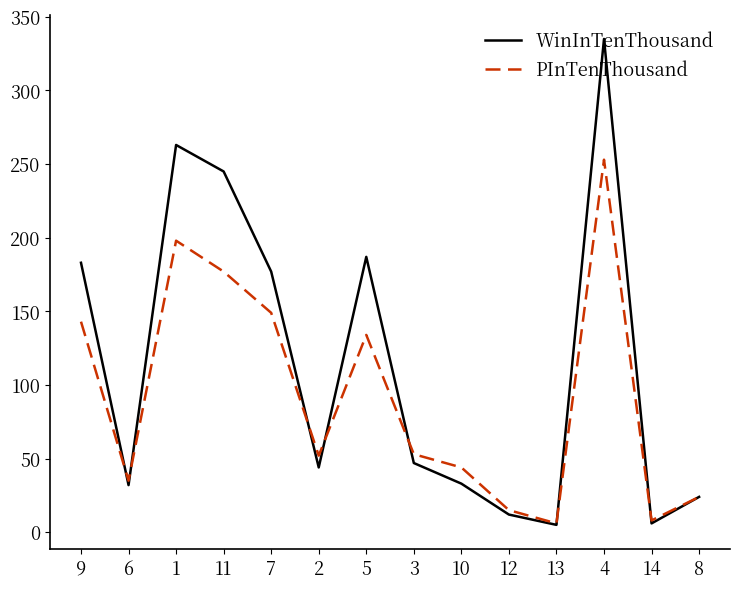

Between 1 and 10, which series saw the biggest shift?

WinInTenThousand